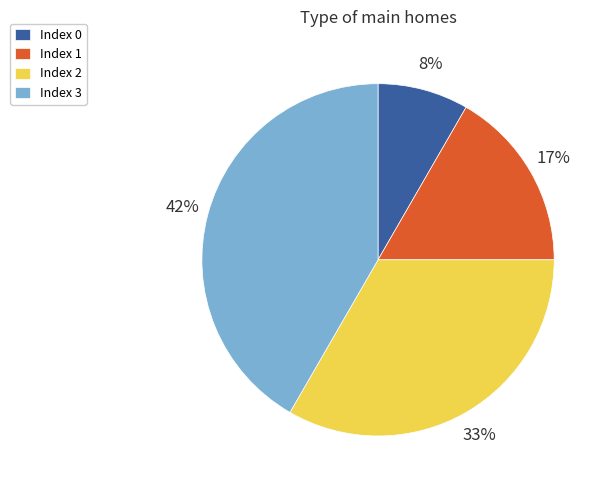

How many slices are in this pie chart?

4